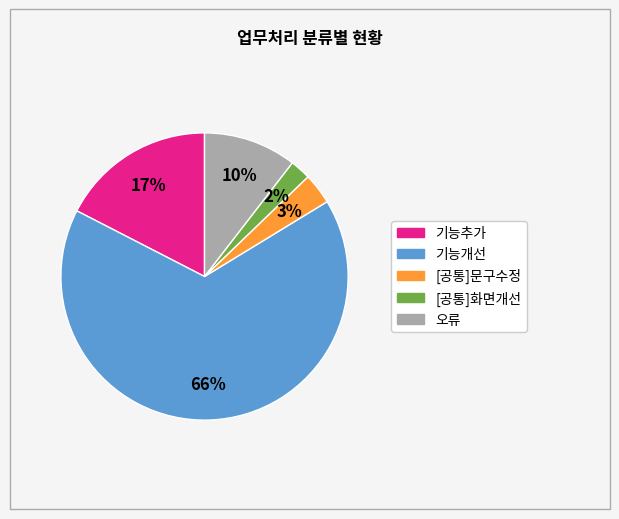

What percentage is the 기능추가 slice, to the nearest percent?

17%